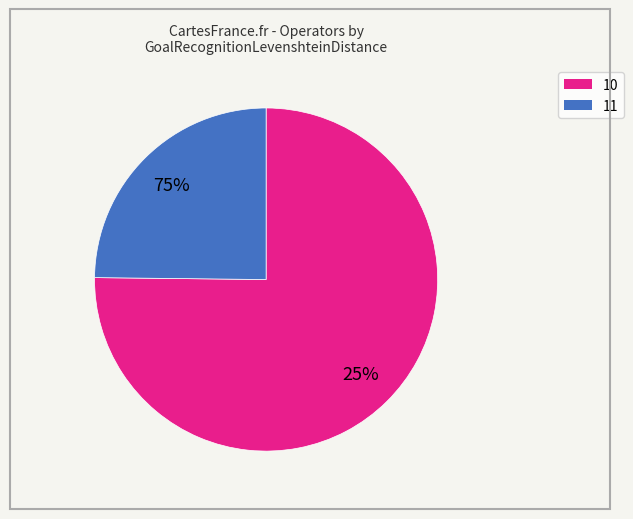

Is there any slice that represents more than half of the pie?

Yes